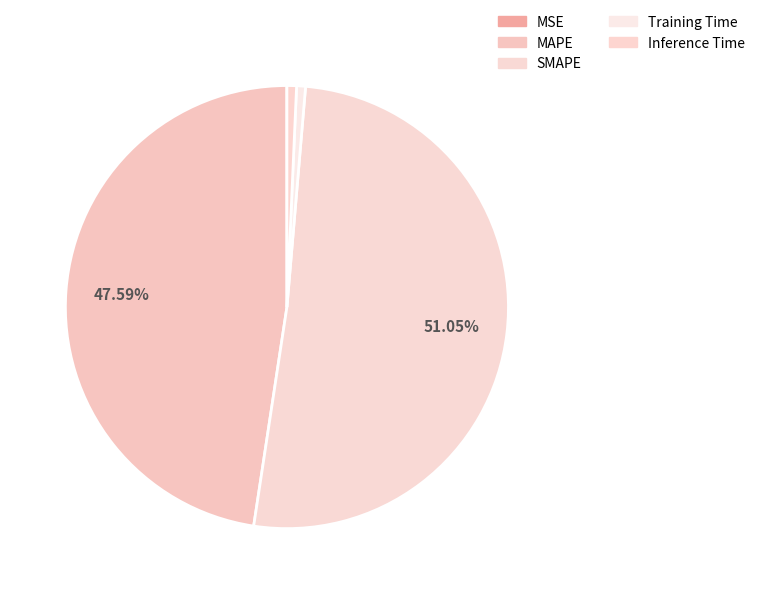

To the nearest percent, what is the difference between the largest and smallest slice percentages?

51%